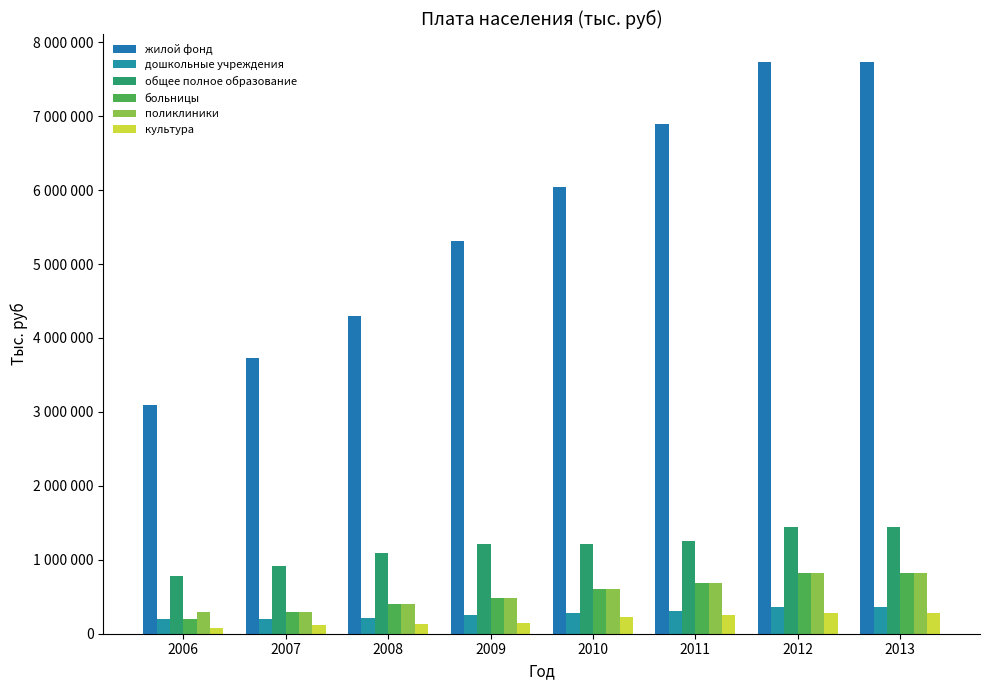

What is the lowest value of the дошкольные учреждения series?

200000.0